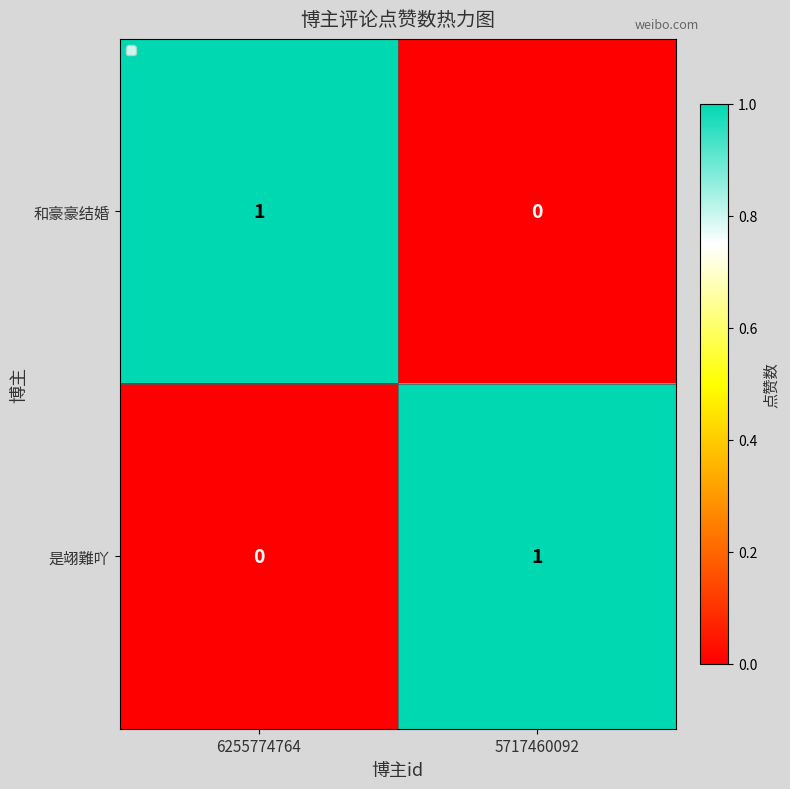

Which category has the highest value in the 和豪豪结婚 series?

6255774764